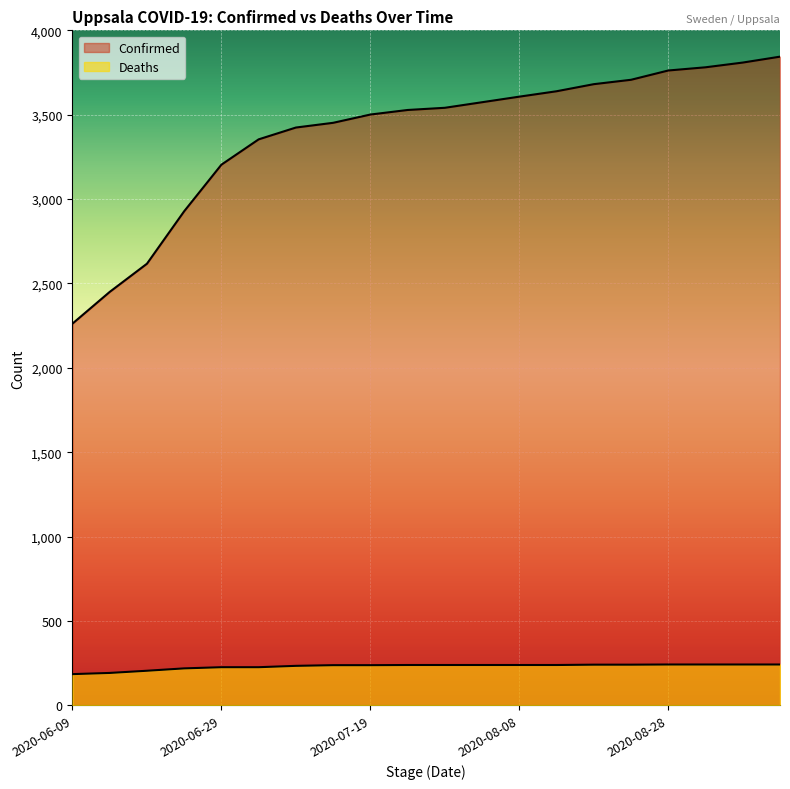

What is the maximum value for Confirmed?

3844